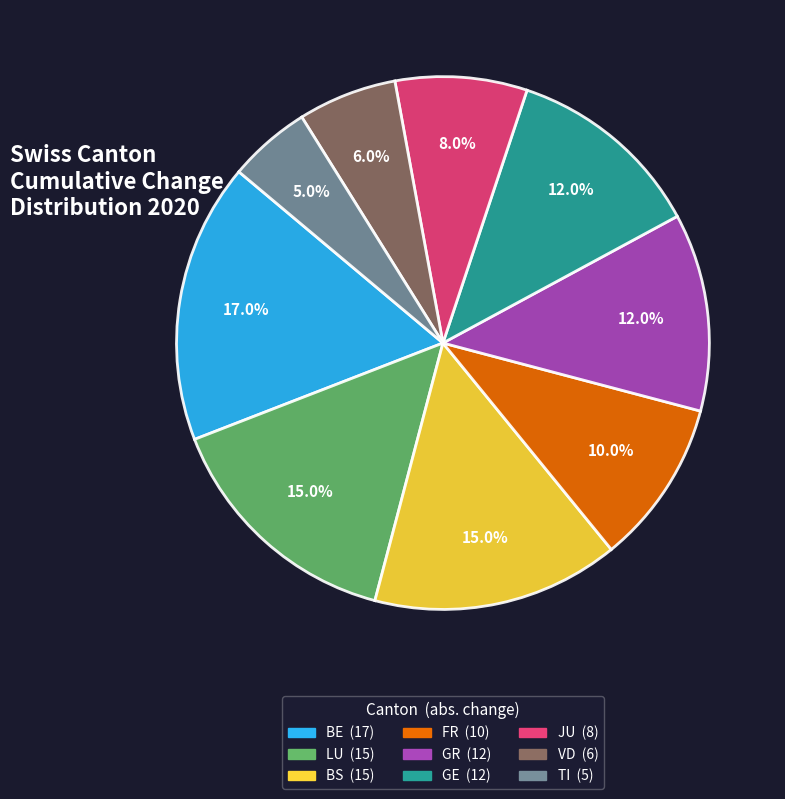

Is there any slice that represents more than half of the pie?

No